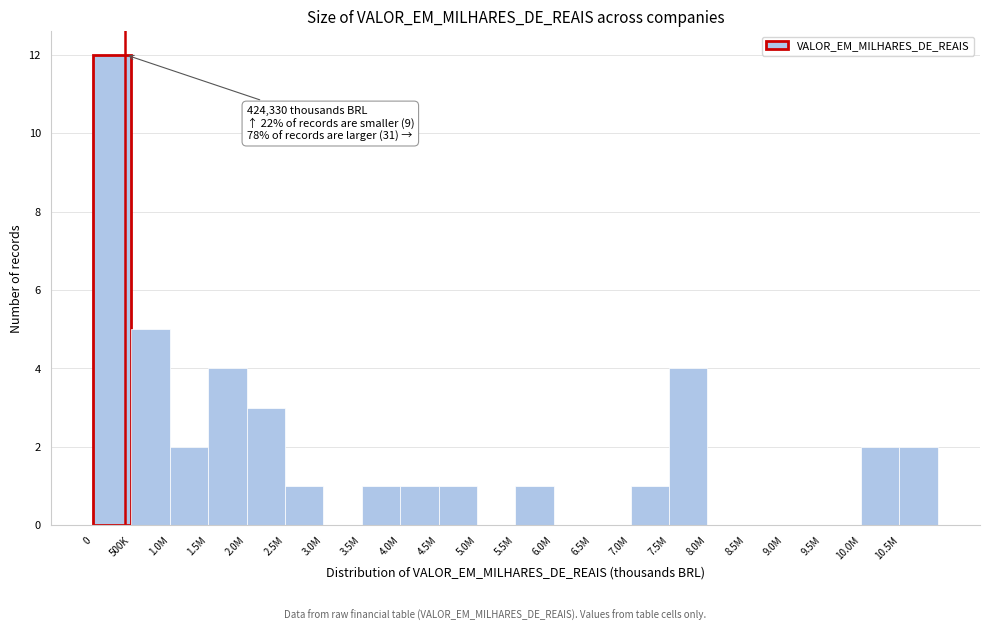

Reading right to left, what are all the values shown in this chart?

10.5M=2	10.0M=2	9.5M=0	9.0M=0	8.5M=0	8.0M=0	7.5M=4	7.0M=1	6.5M=0	6.0M=0	5.5M=1	5.0M=0	4.5M=1	4.0M=1	3.5M=1	3.0M=0	2.5M=1	2.0M=3	1.5M=4	1.0M=2	500K=5	0=12